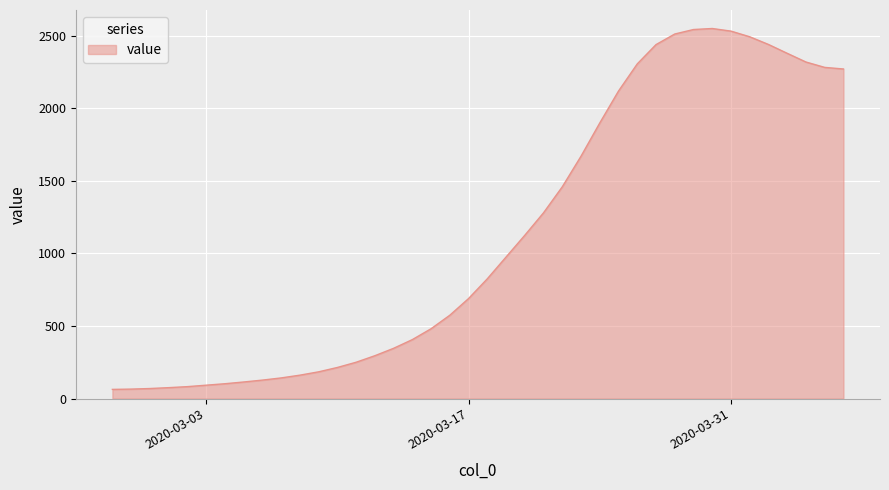

Does the chart display data point markers on the line(s)?

No